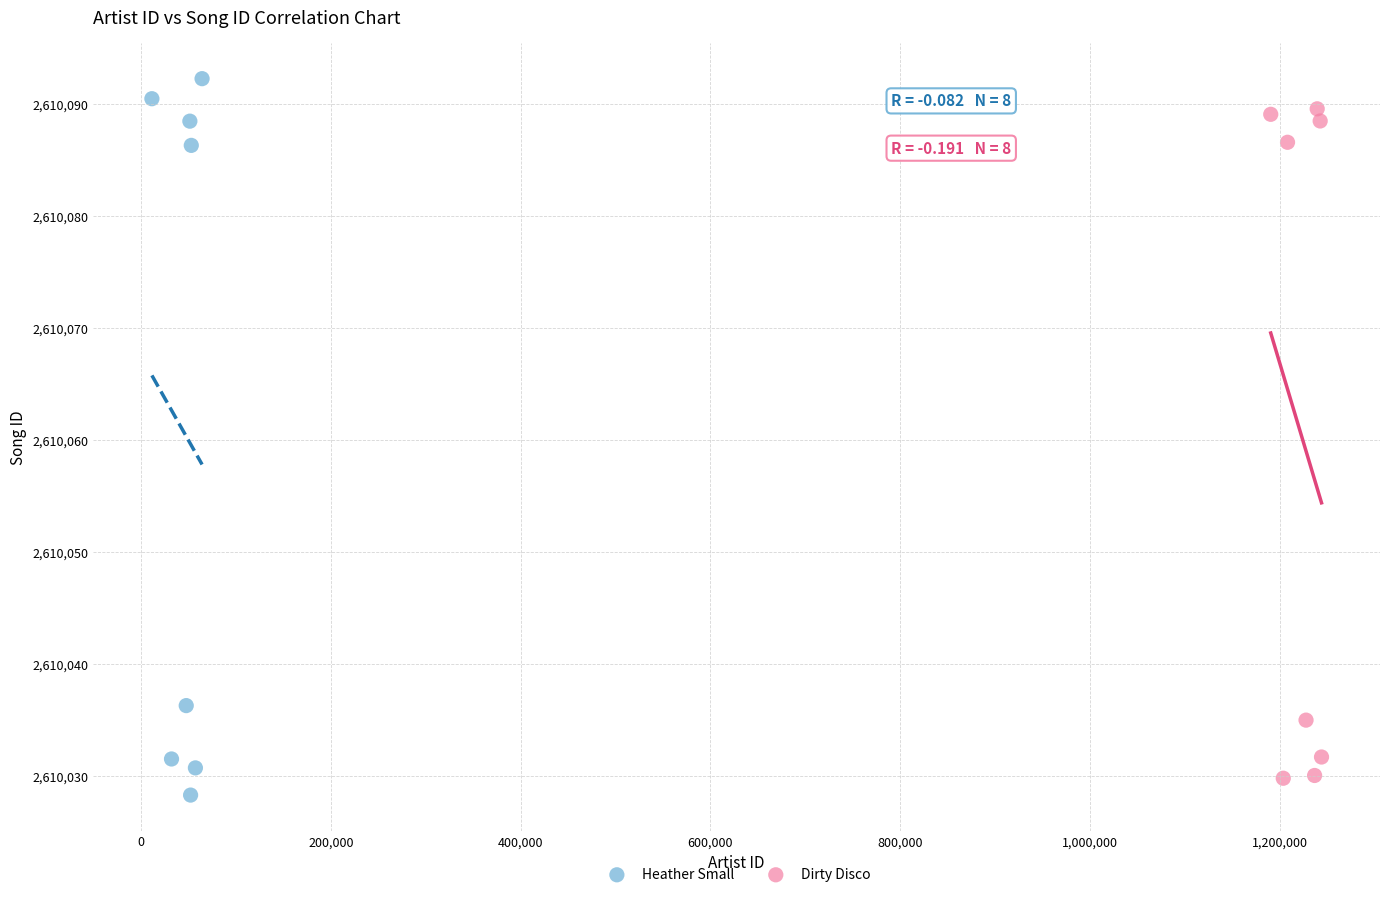

Which series has the largest Y range (max minus min)?

Heather Small